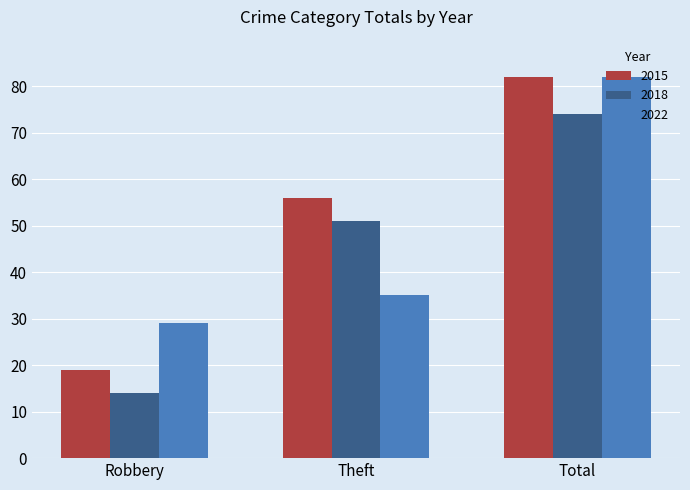

At how many categories does at least one series exceed 35?

2